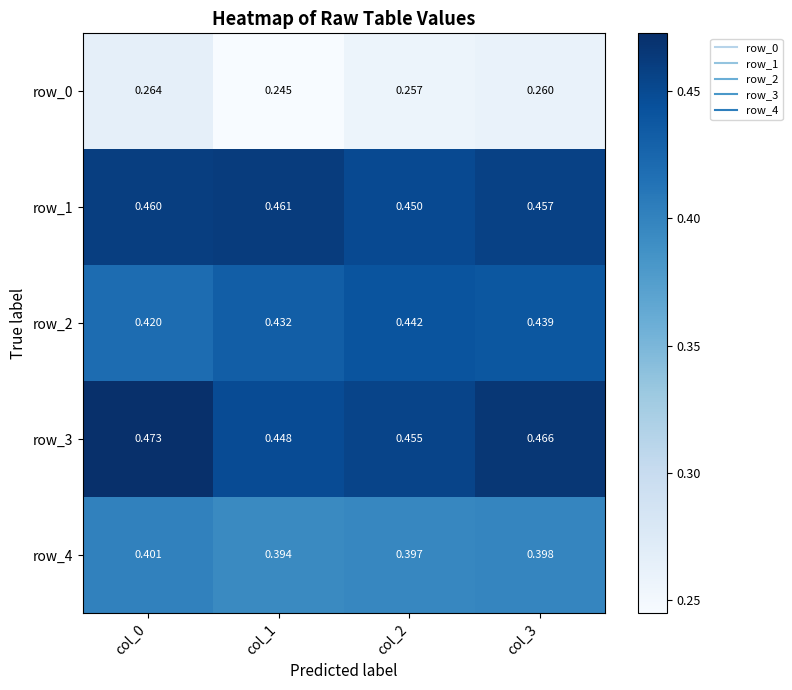

Count the number of data series in this chart.

5